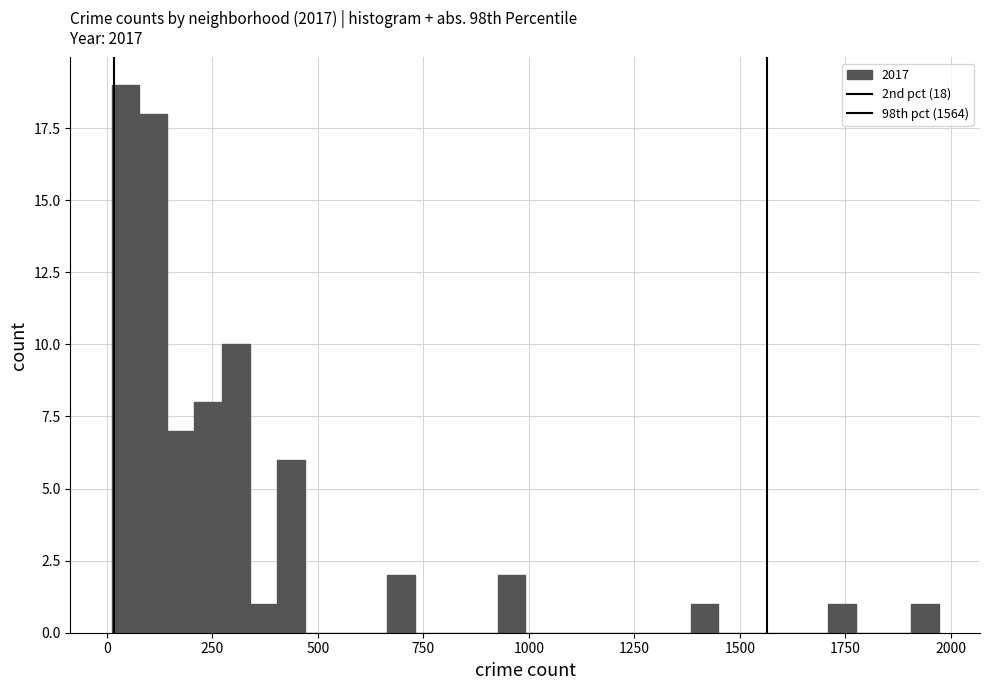

Around what value on the x-axis is the tallest bar? Give the approximate position of its centre, as read against the axis.

50